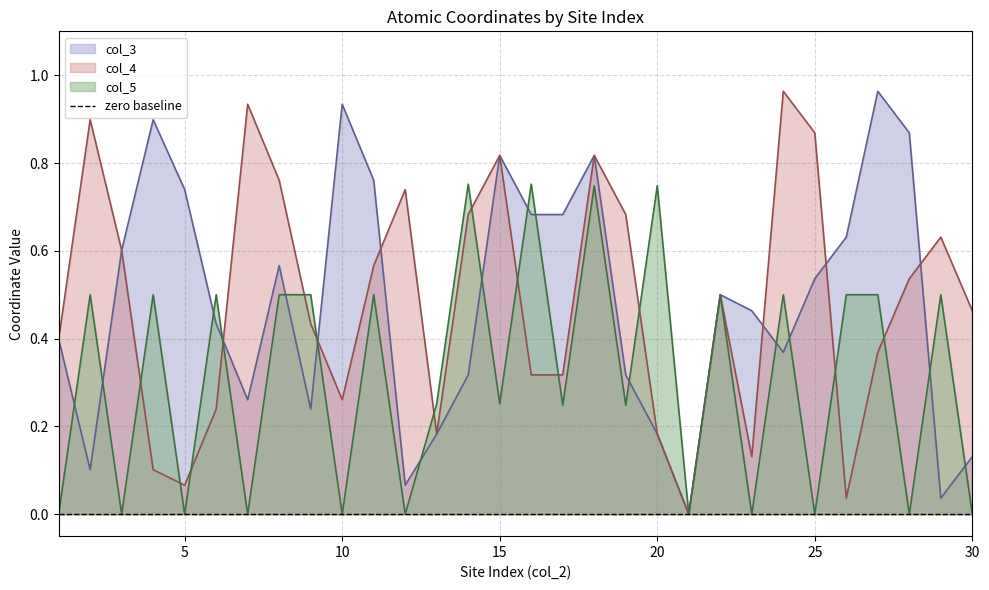

What is the highest value of the col_5 series?

0.8